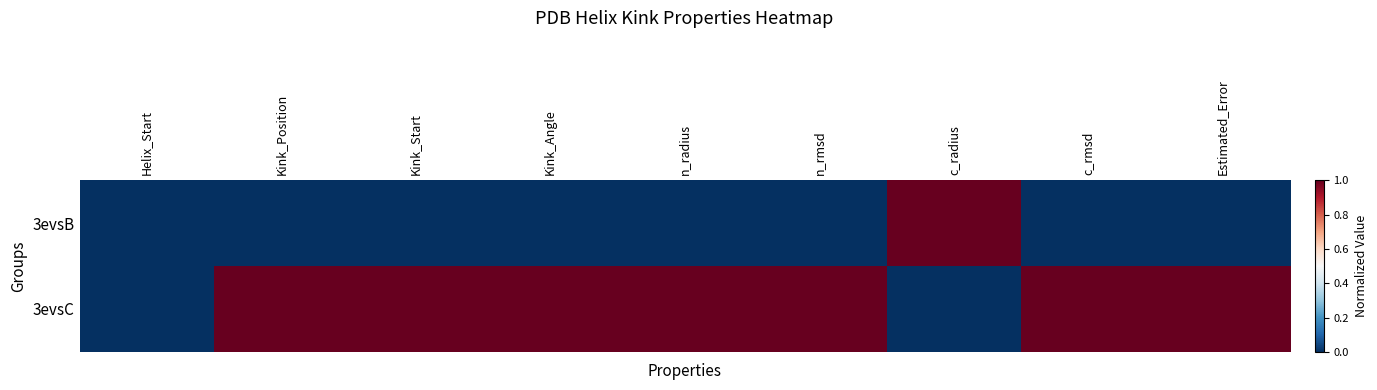

Reading left to right, extract all data points from this chart.

3evsB: Helix_Start=0	Kink_Position=0	Kink_Start=0	Kink_Angle=0	n_radius=0	n_rmsd=0	c_radius=1	c_rmsd=0	Estimated_Error=0
3evsC: Helix_Start=0	Kink_Position=1	Kink_Start=1	Kink_Angle=1	n_radius=1	n_rmsd=1	c_radius=0	c_rmsd=1	Estimated_Error=1